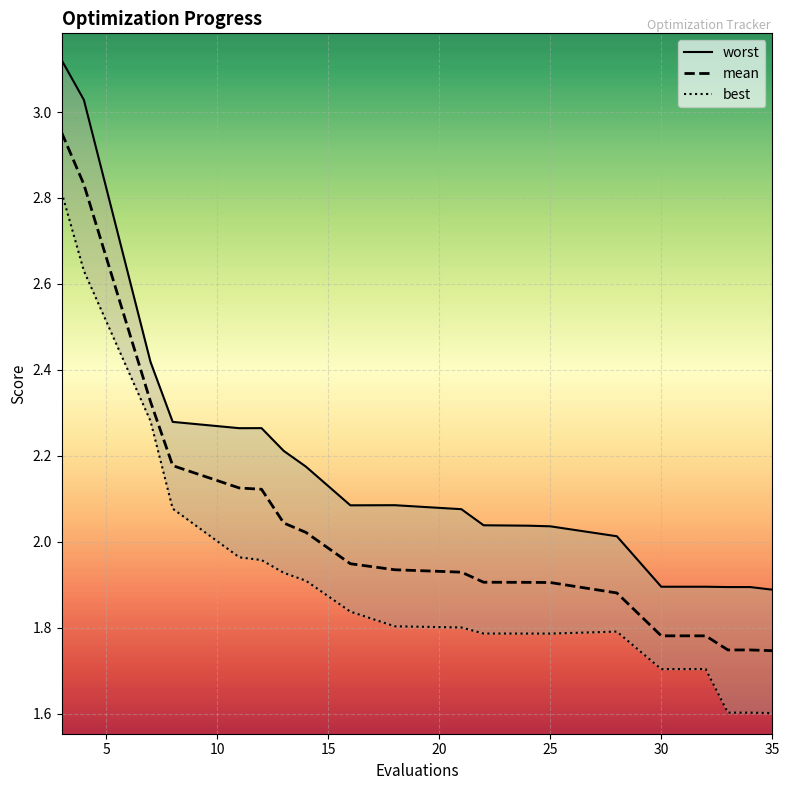

At which category does the chart reach its minimum across all series?

35